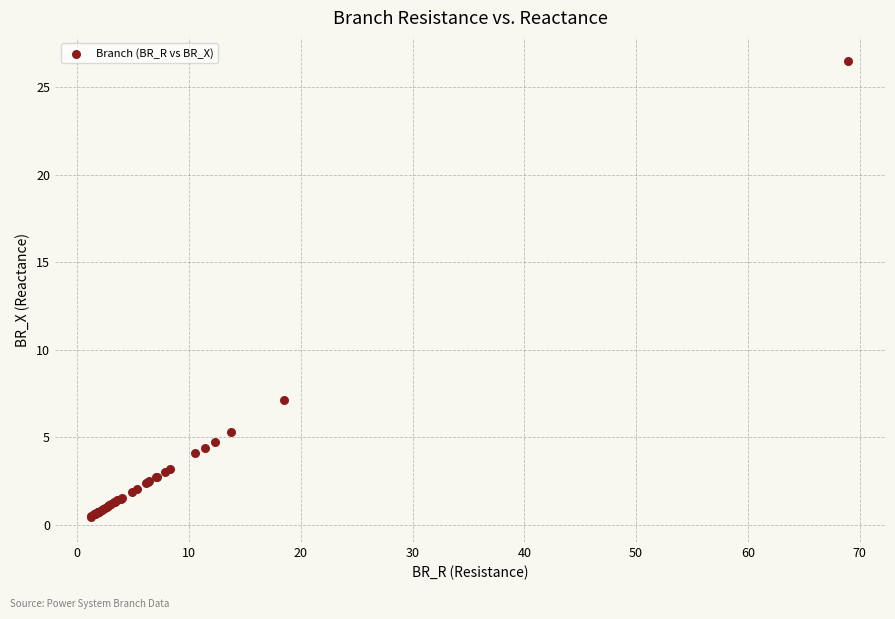

What Y value in the scatter plot is closest to 13?

7.1